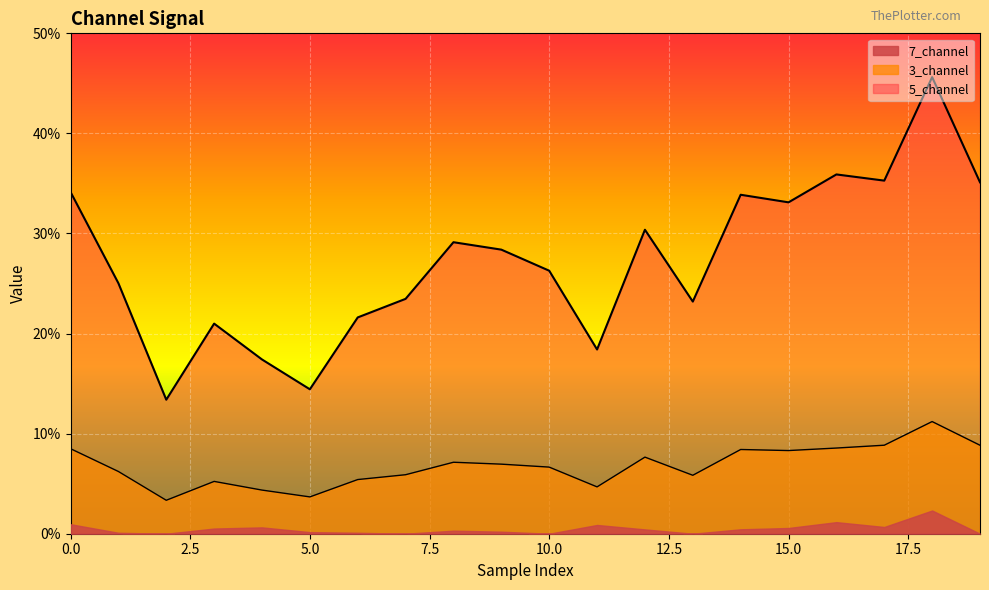

What are all the series names shown in the legend?

7_channel, 3_channel, 5_channel